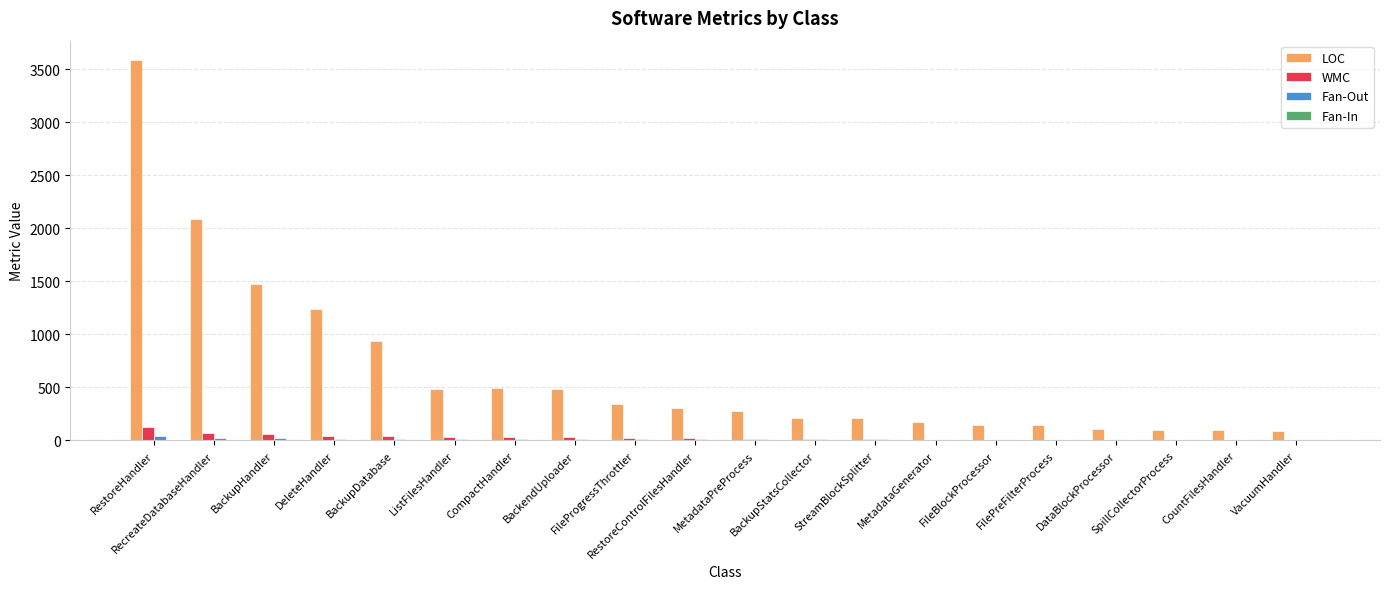

What is the maximum value for LOC?

3588